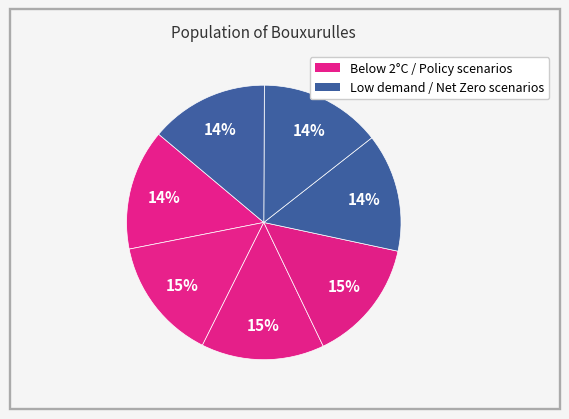

Count the number of slices in the pie.

7